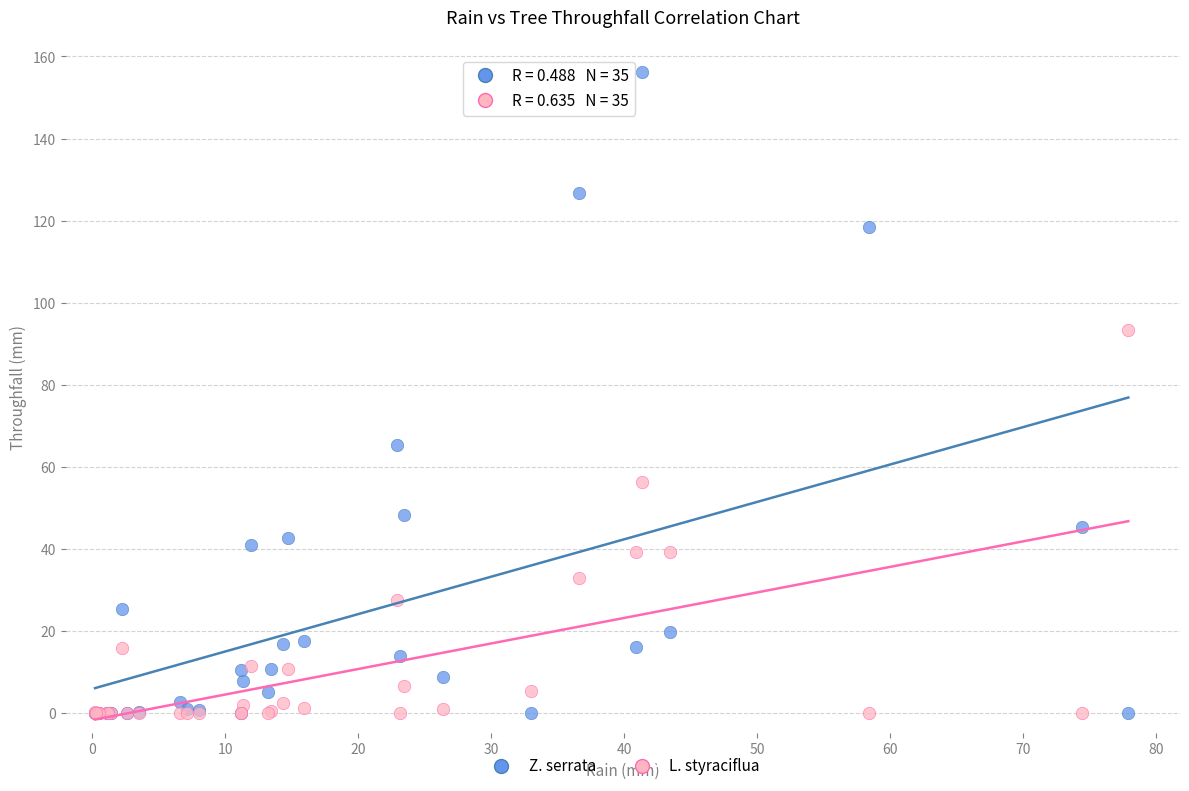

Across all series, what Y value is closest to 78?

65.2